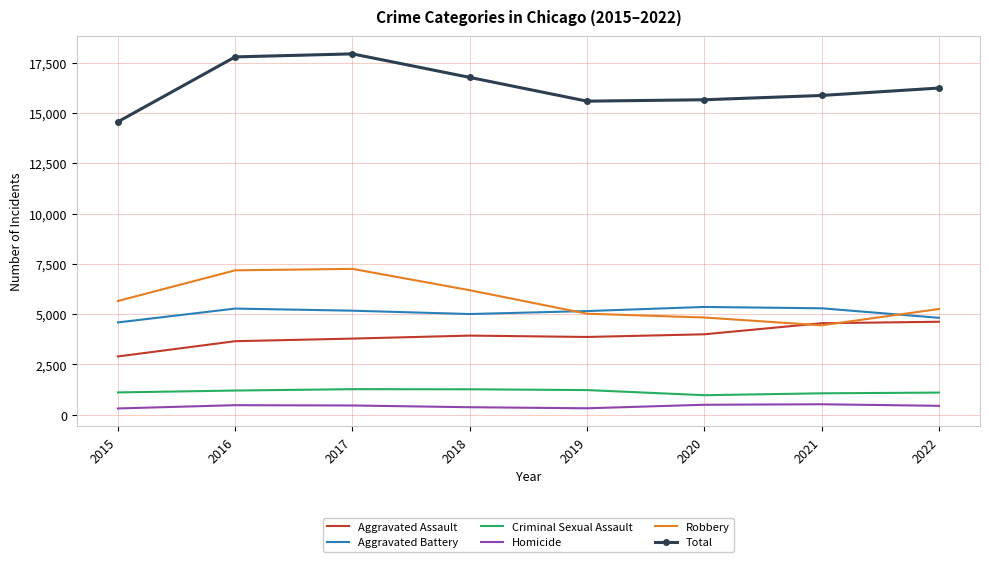

What is the average value of the Criminal Sexual Assault series?

1151